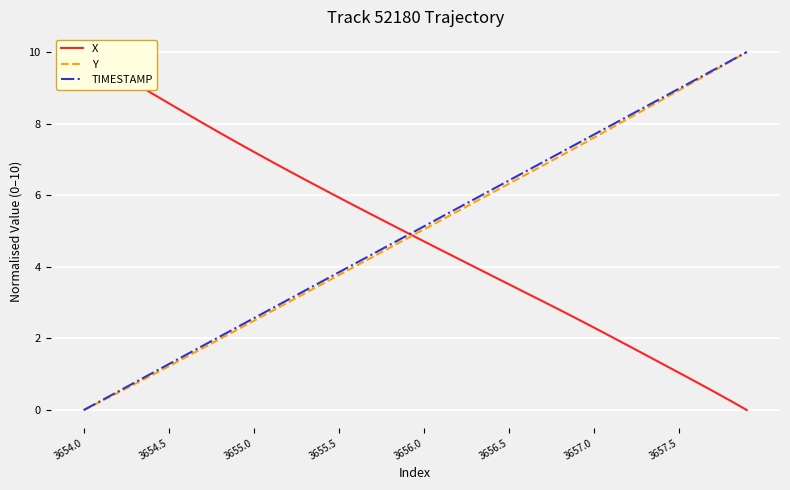

True or false: X has more than 1 points higher than both neighbors.

False